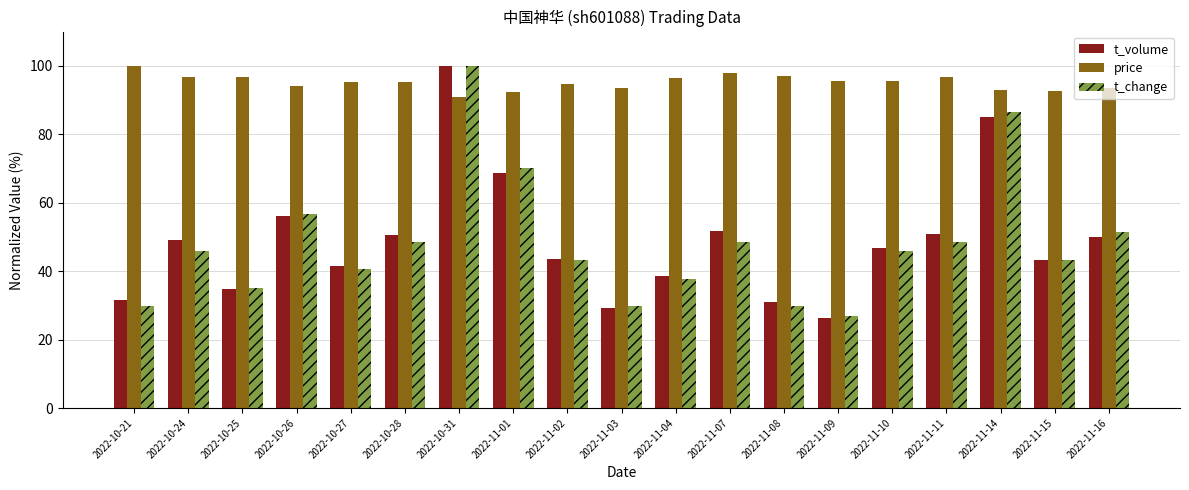

Is the value of t_volume at 2022-10-28 greater than the value of t_change at 2022-11-02?

Yes